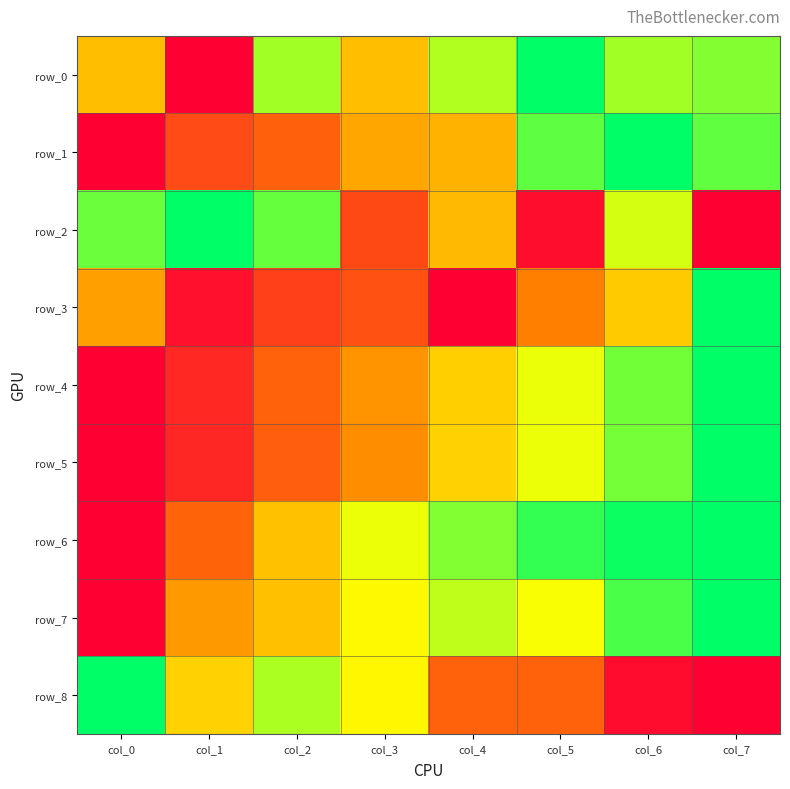

Which category has the lowest value in the row_2 series?

col_7